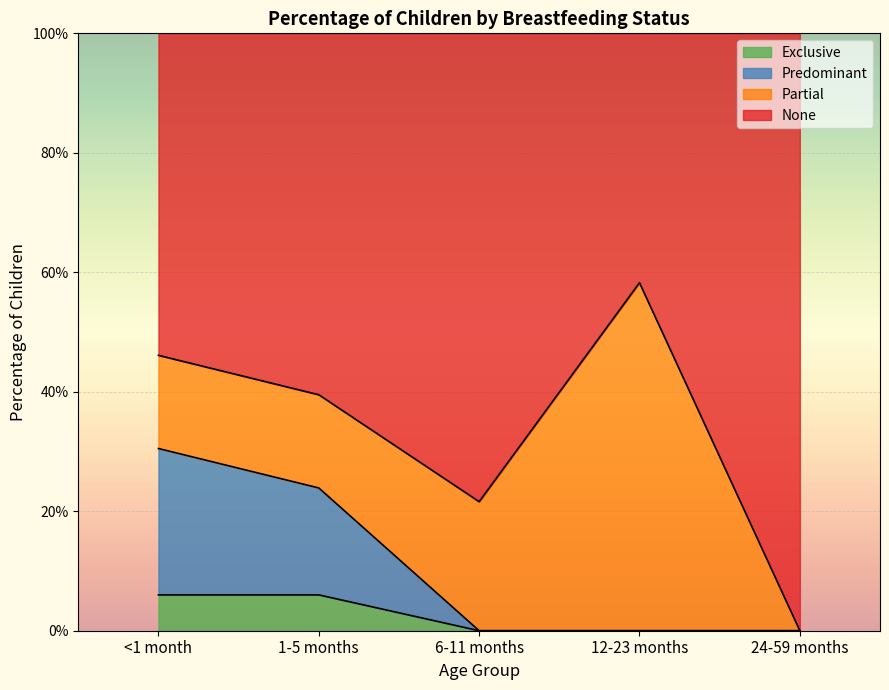

What is the difference between the maximum and second lowest values in the Predominant series?

0.3